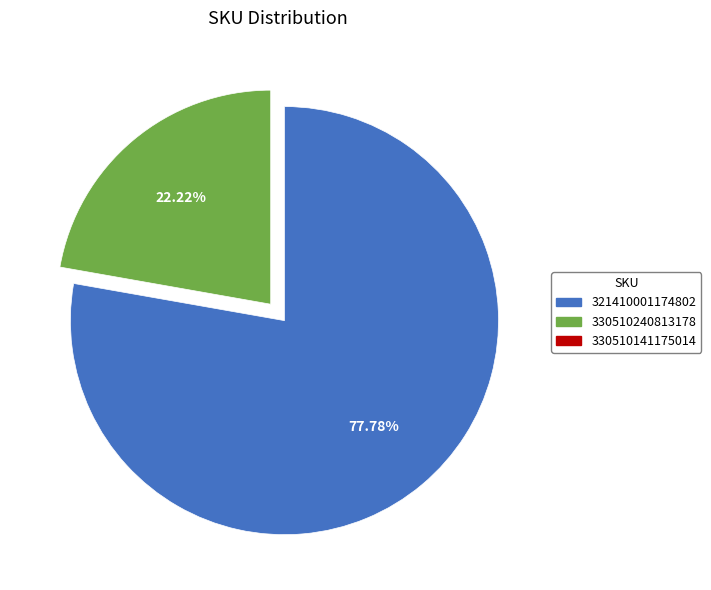

Does any single category account for the majority?

Yes